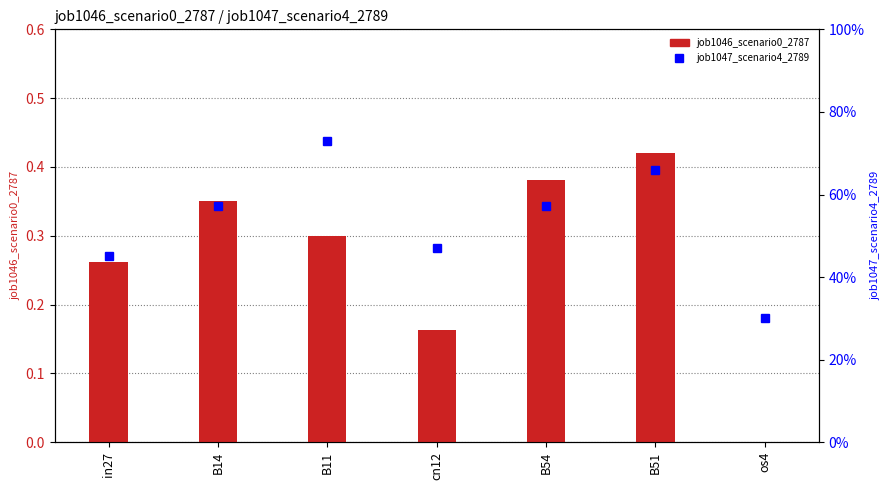

Is it true that job1046_scenario0_2787 equals 0.1 at cn12?

False